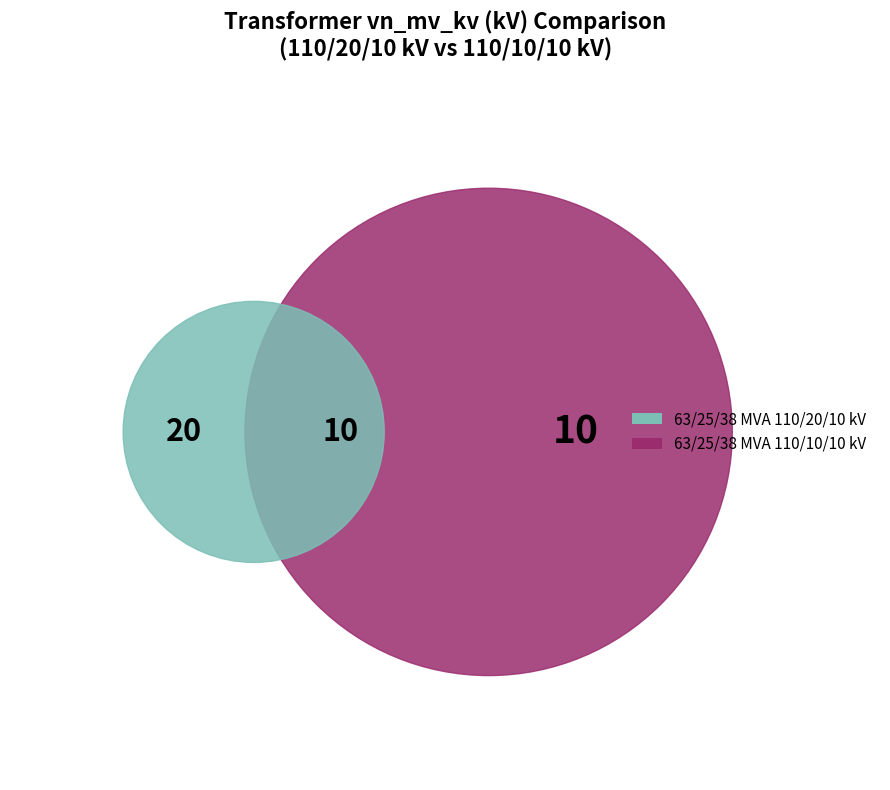

Which slice represents more than half of the pie?

63/25/38 MVA 110/20/10 kV